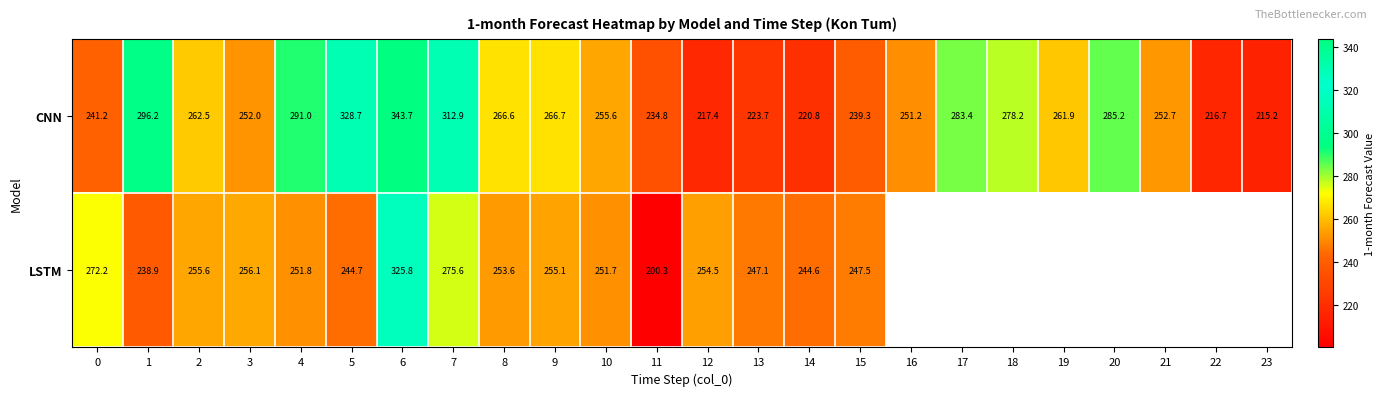

What is the minimum value shown in the chart?

200.3